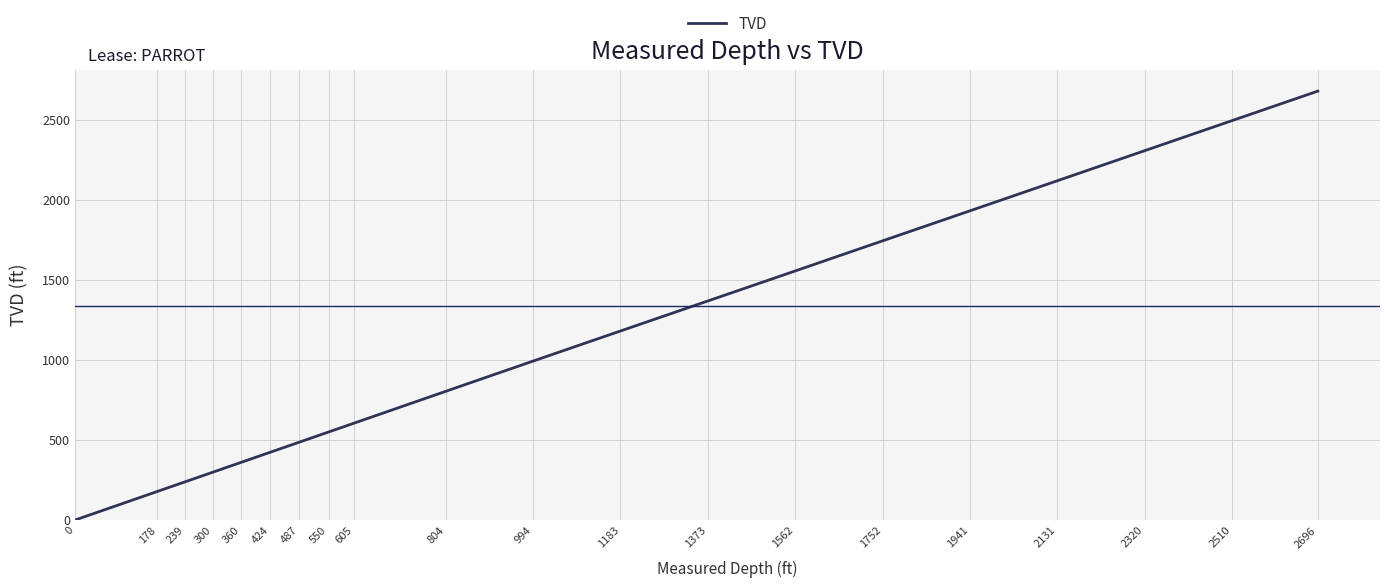

What is the difference between the maximum and minimum values?

2679.7